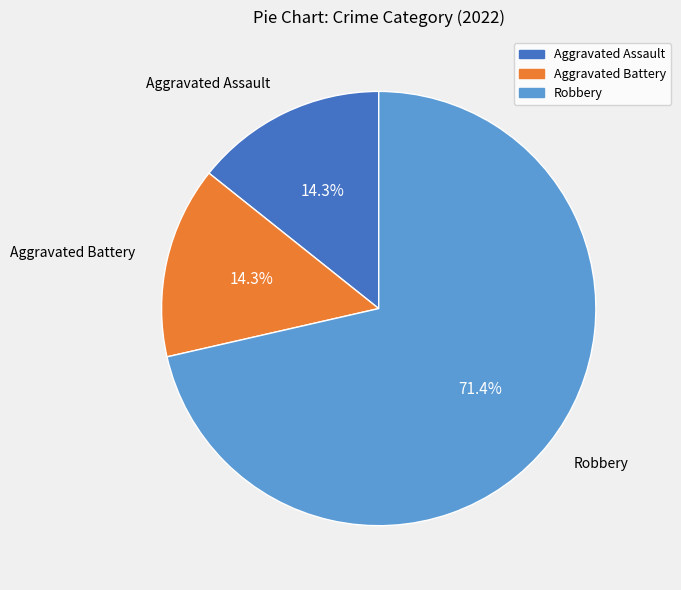

Does any single category account for the majority?

Yes